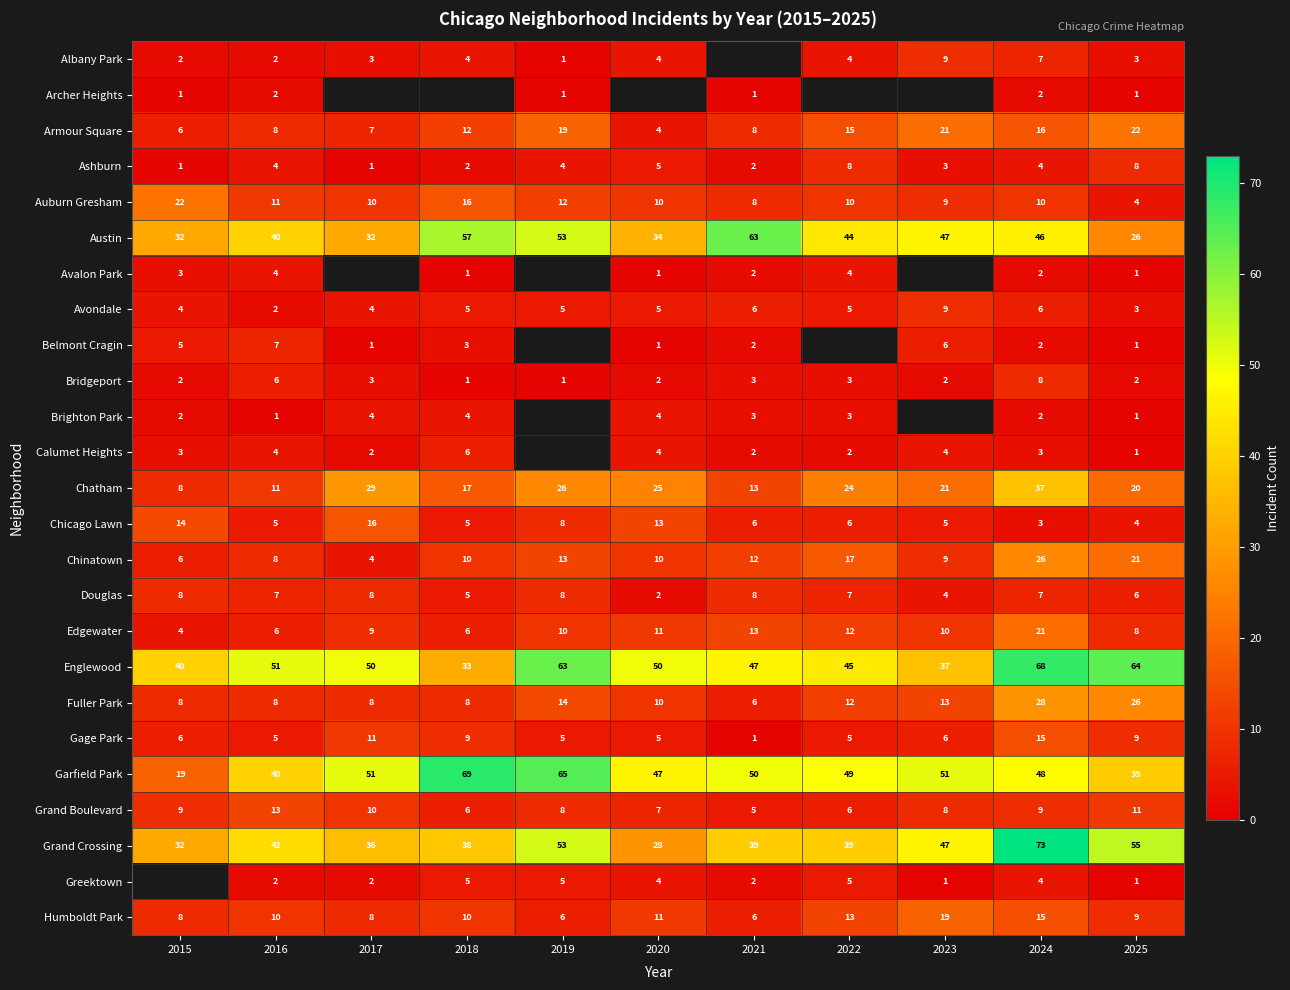

How many data points in Chinatown are less than 10?

4